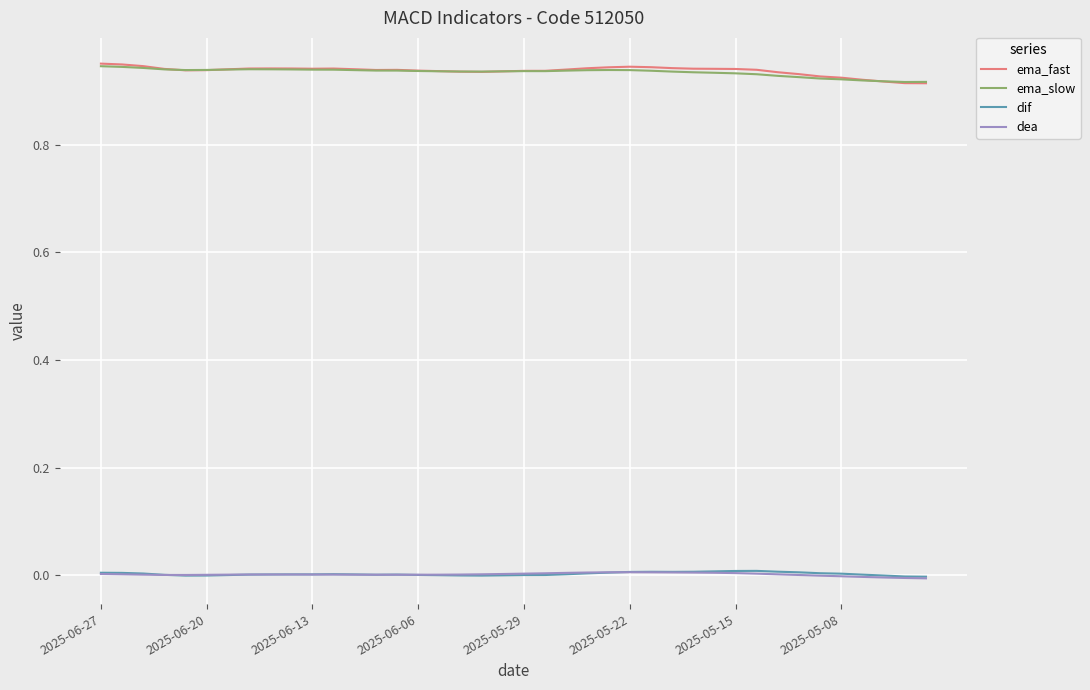

True or false: dea and ema_fast cross at least once.

False